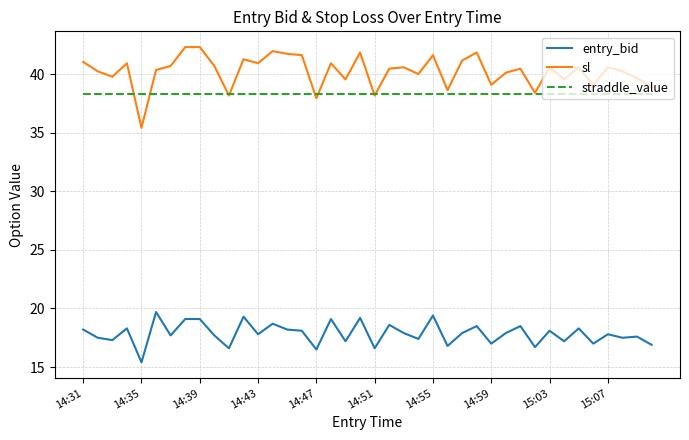

List the series in order of their peak value, lowest first.

entry_bid, straddle_value, sl